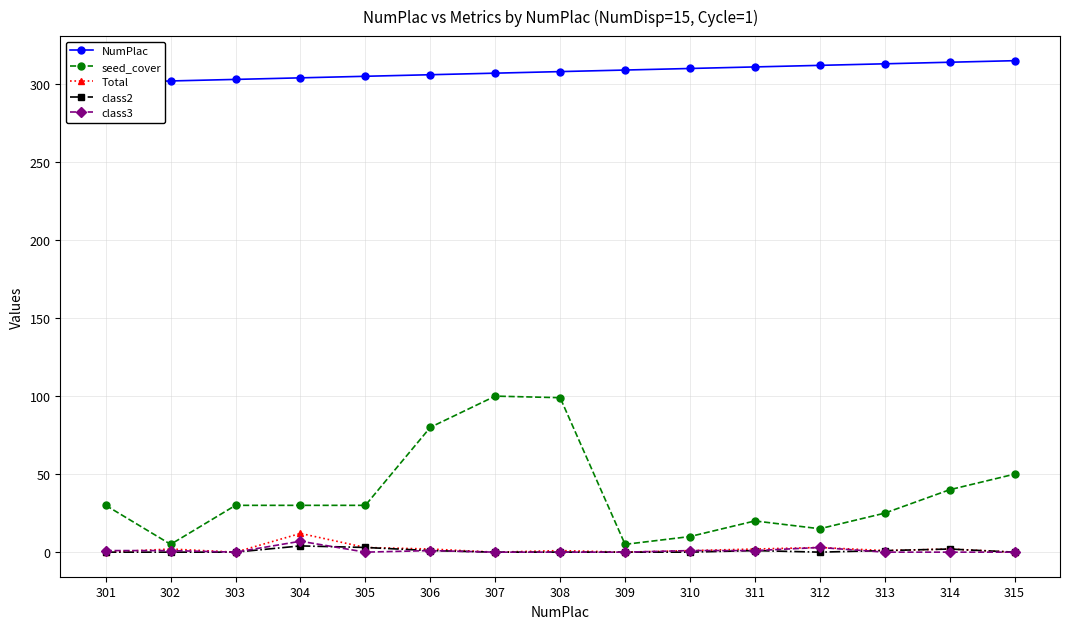

What is the sum of the class3 values at 313 and 311?

1